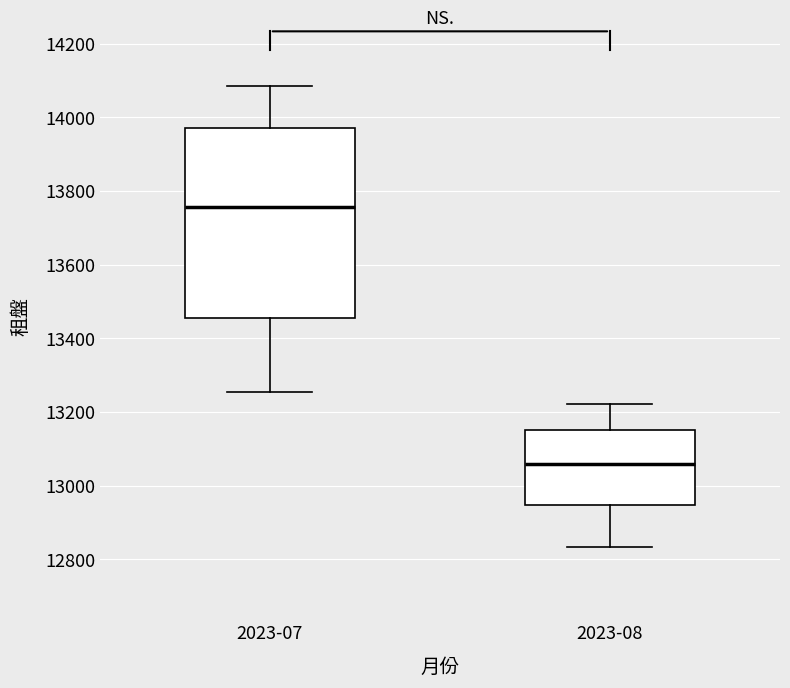

Which box has the highest median line?

2023-07